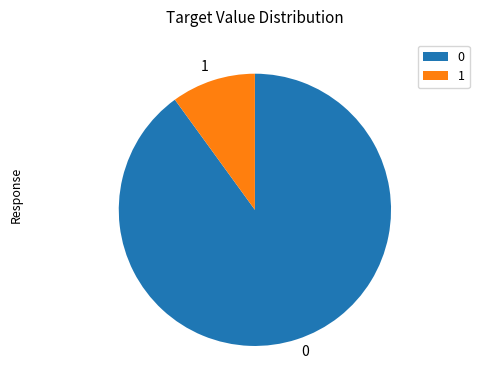

Which category has the smallest portion of the pie?

1